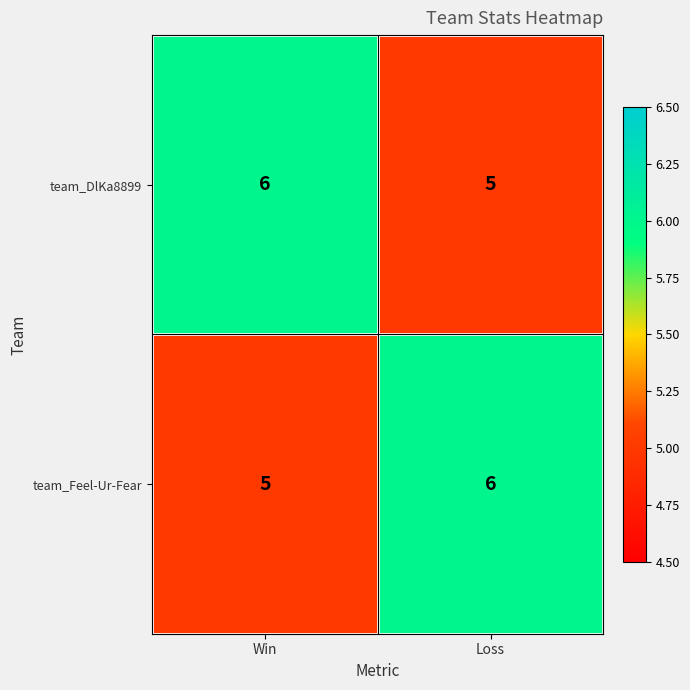

List the labels in order of team_Feel-Ur-Fear value, smallest first.

Win, Loss